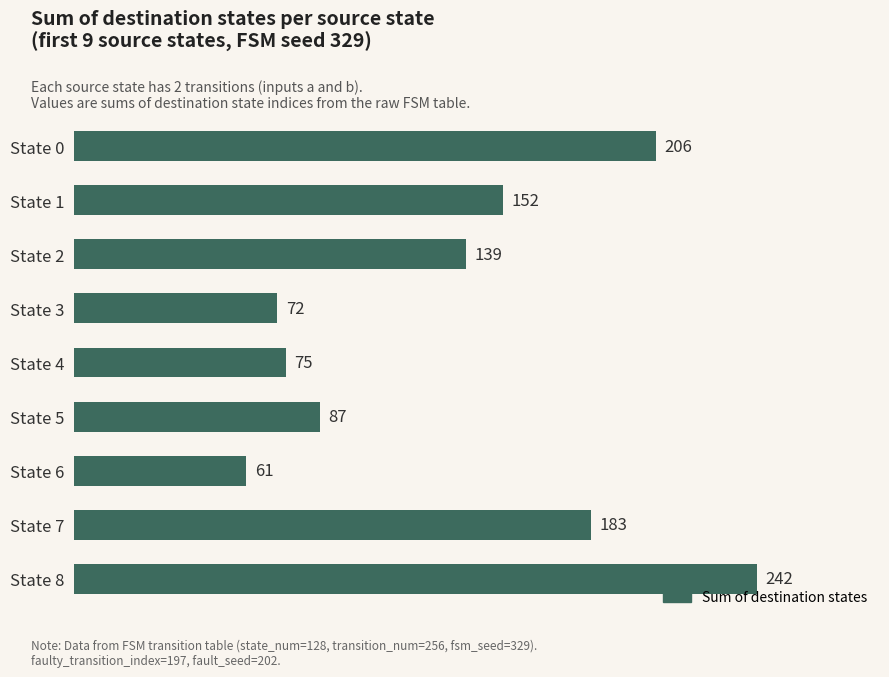

Are the bars horizontal?

Yes